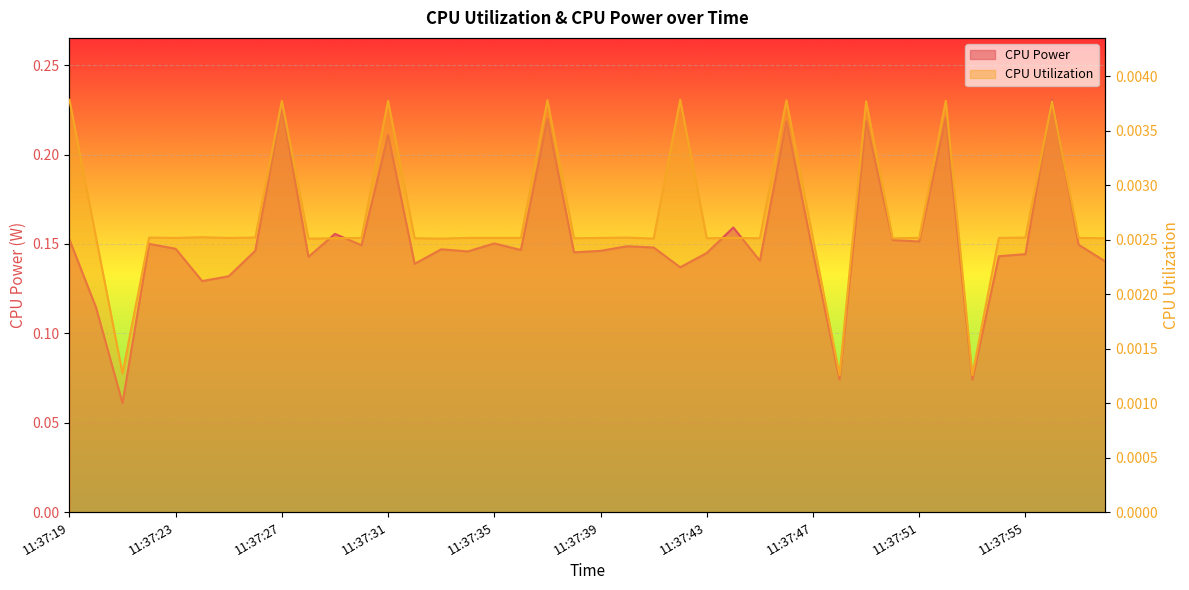

Which series has the largest total across all categories?

CPU Power